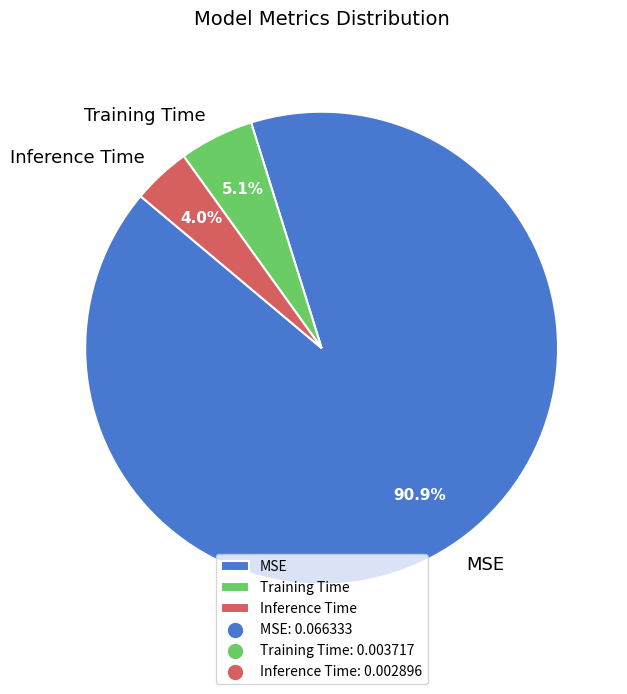

The MSE slice represents 91% of the pie. True or false?

True